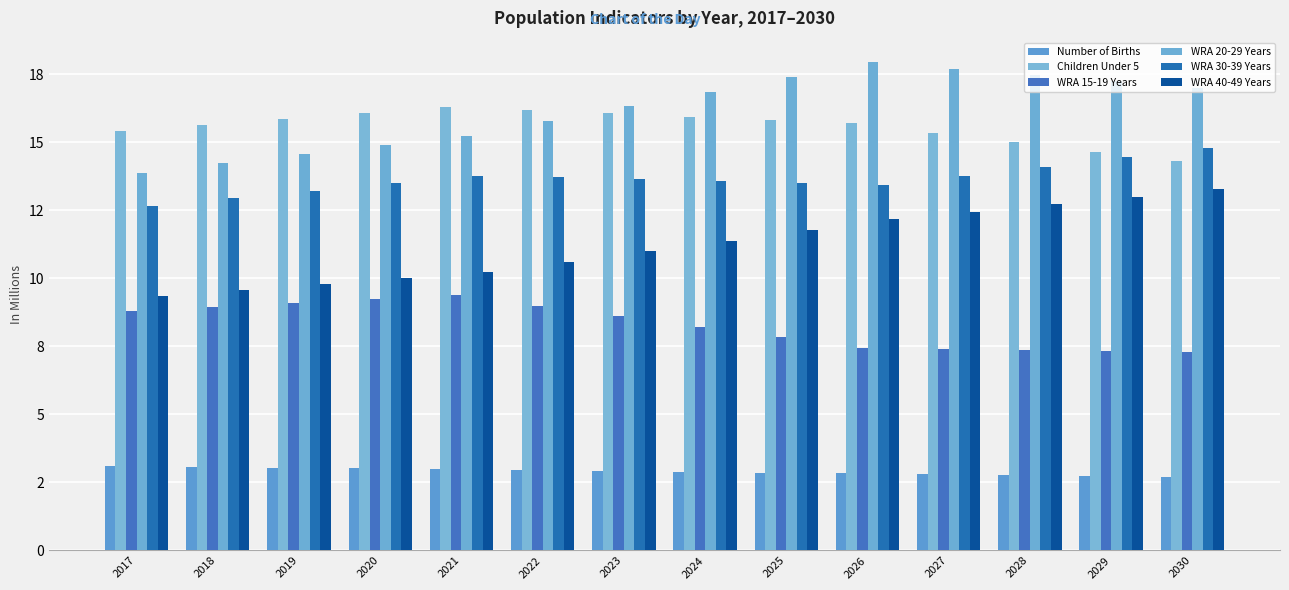

Reading left to right, what are all the values shown in this chart?

Number of Births: 3.1	3.1	3.0	3.0	3.0	3.0	2.9	2.9	2.9	2.8	2.8	2.8	2.7	2.7
Children Under 5: 15.4	15.6	15.9	16.1	16.3	16.2	16.1	15.9	15.8	15.7	15.4	15.0	14.7	14.3
WRA 15-19 Years: 8.8	8.9	9.1	9.2	9.4	9.0	8.6	8.2	7.8	7.5	7.4	7.4	7.3	7.3
WRA 20-29 Years: 13.9	14.2	14.6	14.9	15.2	15.8	16.3	16.9	17.4	17.9	17.7	17.5	17.2	17.0
WRA 30-39 Years: 12.7	12.9	13.2	13.5	13.8	13.7	13.6	13.6	13.5	13.4	13.8	14.1	14.4	14.8
WRA 40-49 Years: 9.4	9.6	9.8	10.0	10.2	10.6	11.0	11.4	11.8	12.2	12.4	12.7	13.0	13.3